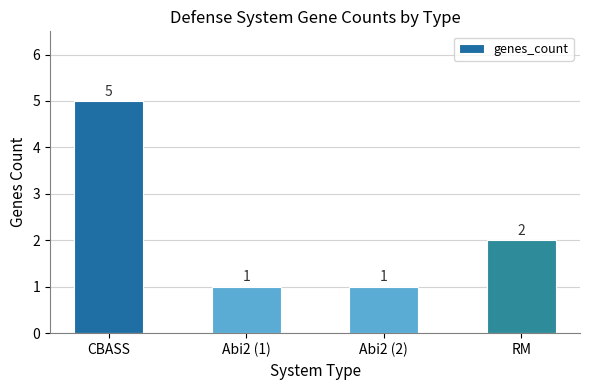

The value at Abi2 (1) is 0. True or false?

False